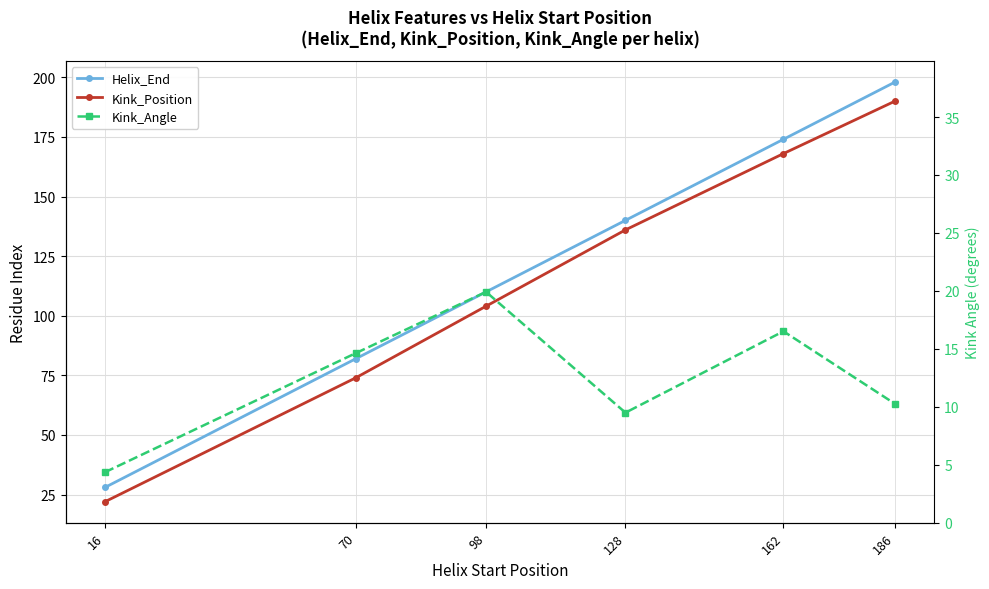

True or false: Kink_Angle has more than 1 points higher than both neighbors.

True